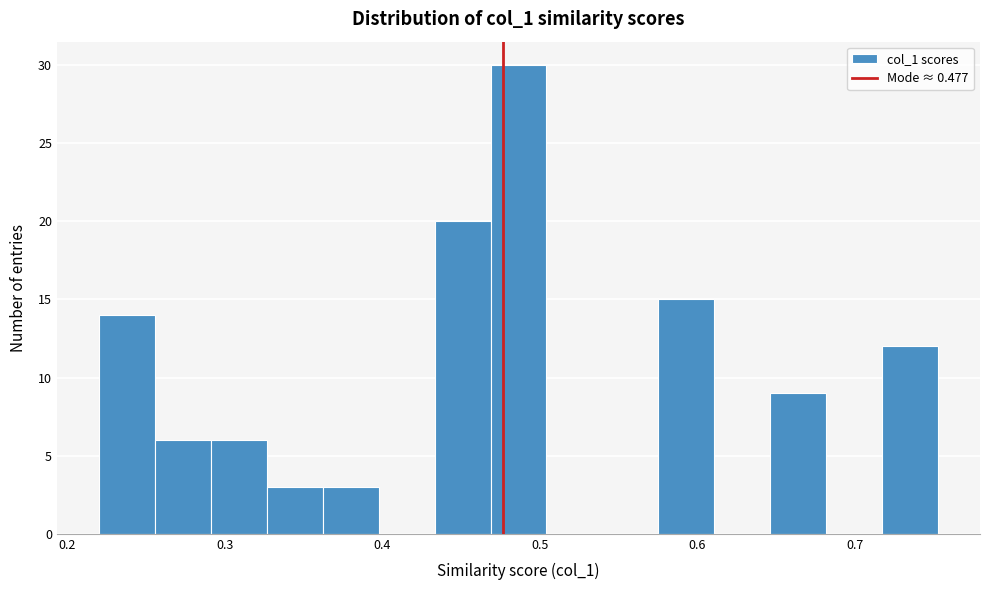

Read against the x-axis, roughly where is the centre of the tallest bar?

0.49